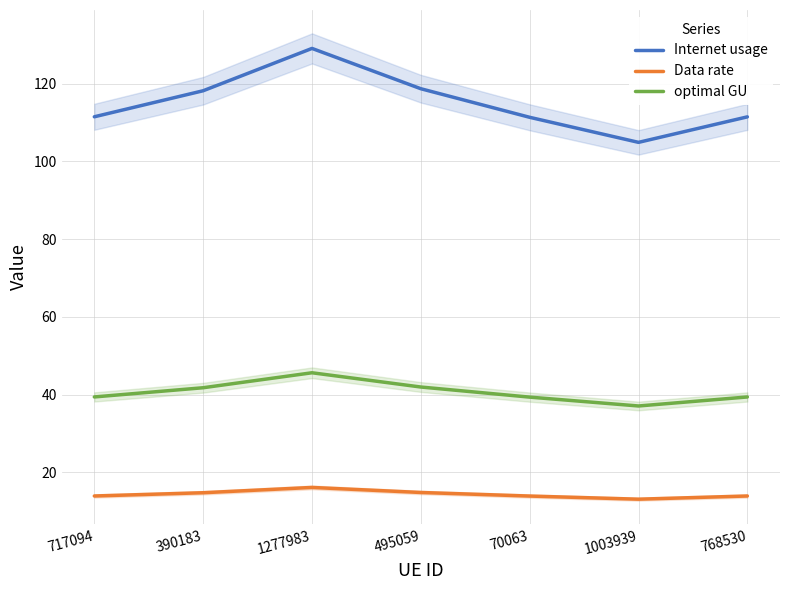

Rank the series at 1277983 from highest to lowest value.

Internet usage, optimal GU, Data rate